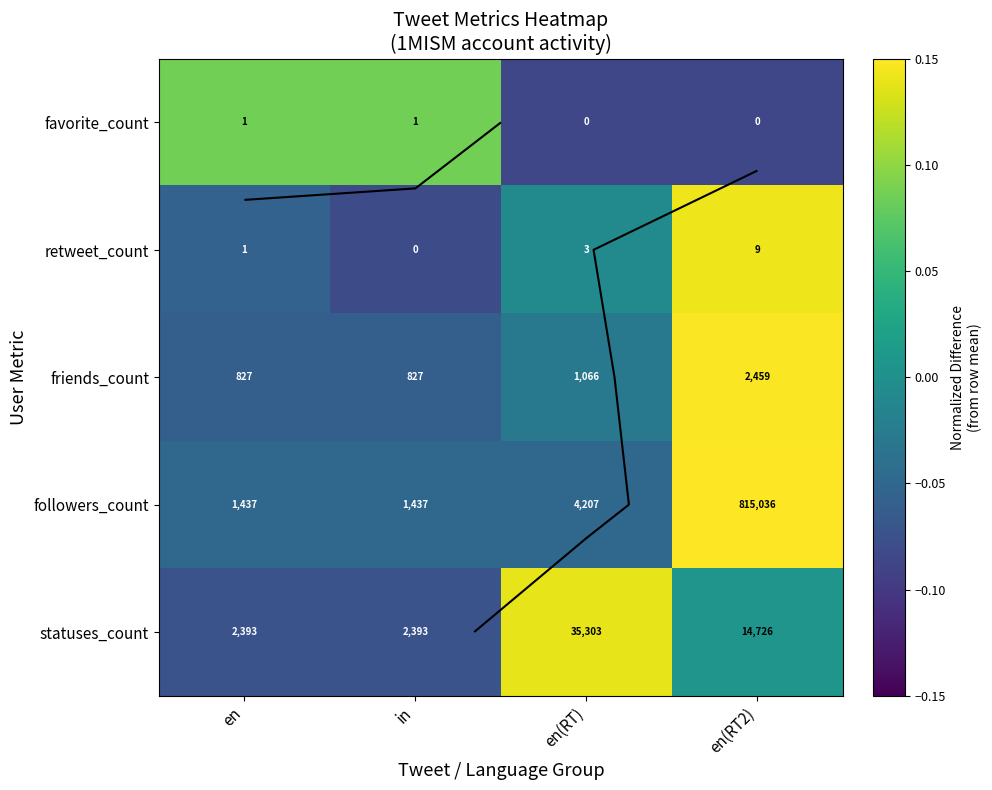

What is the total value across all series at in?

-0.2